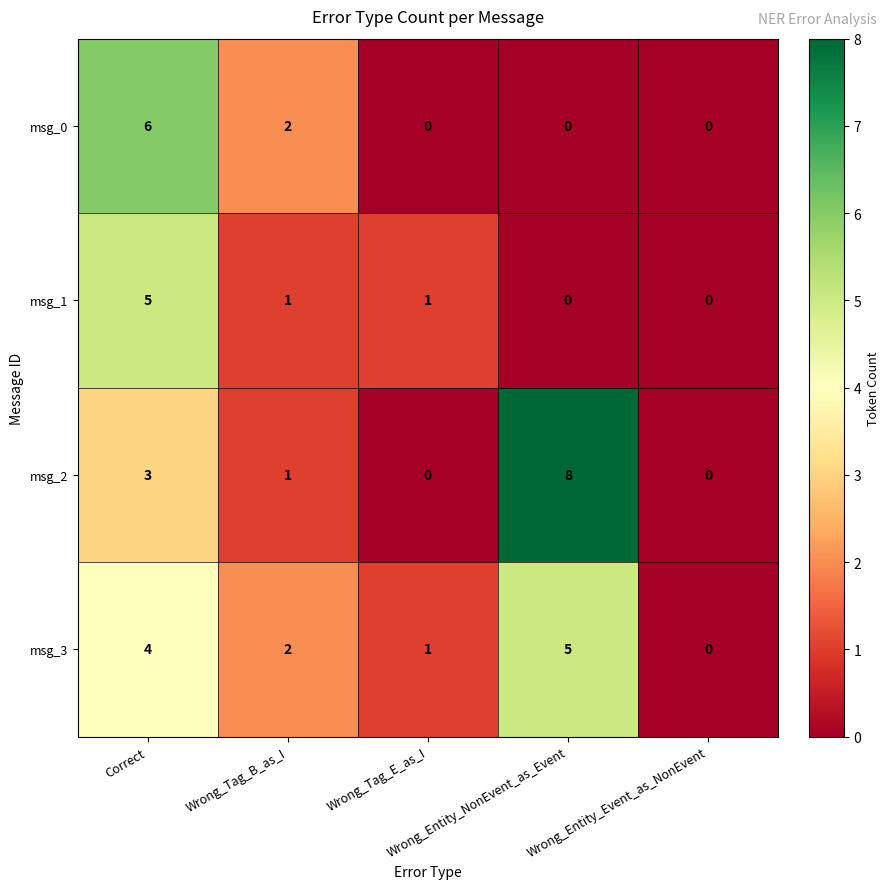

How many msg_3 values are between 1 and 4?

3